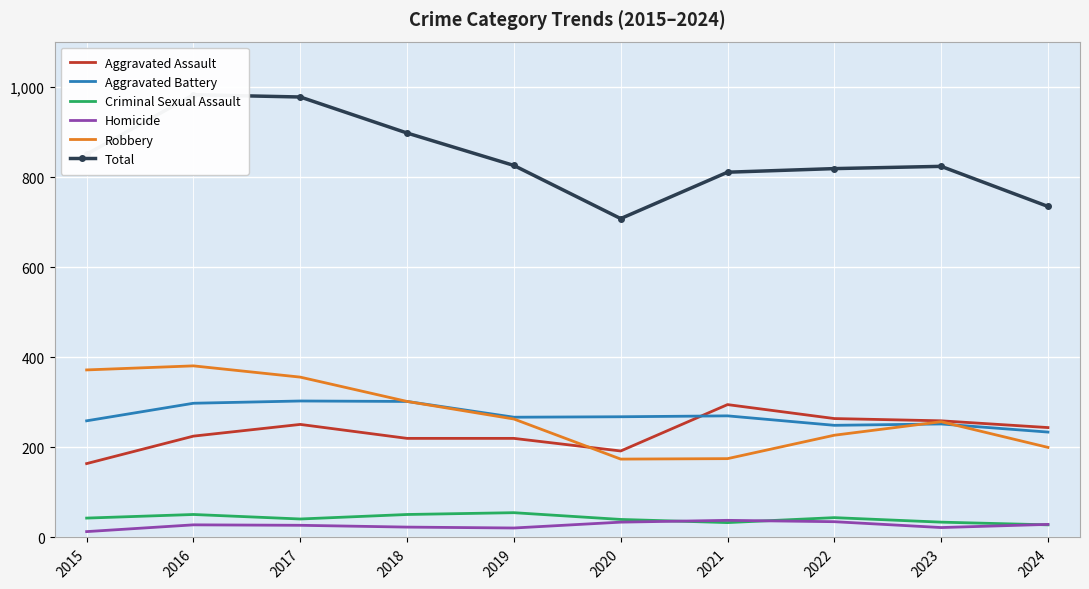

Is it true that Aggravated Assault equals 363 at 2024?

False